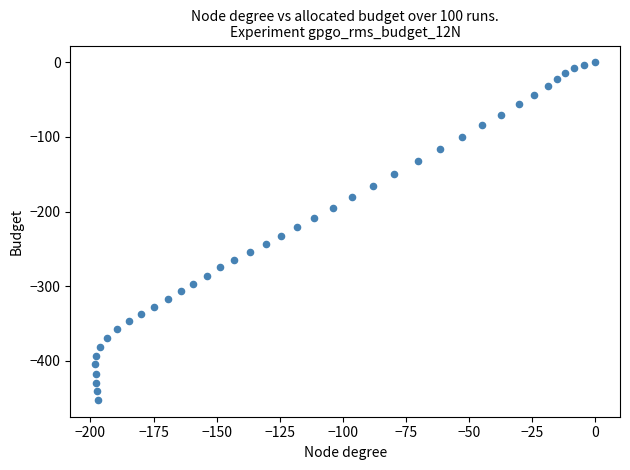

What is the range of X values (max minus min)?

198.1